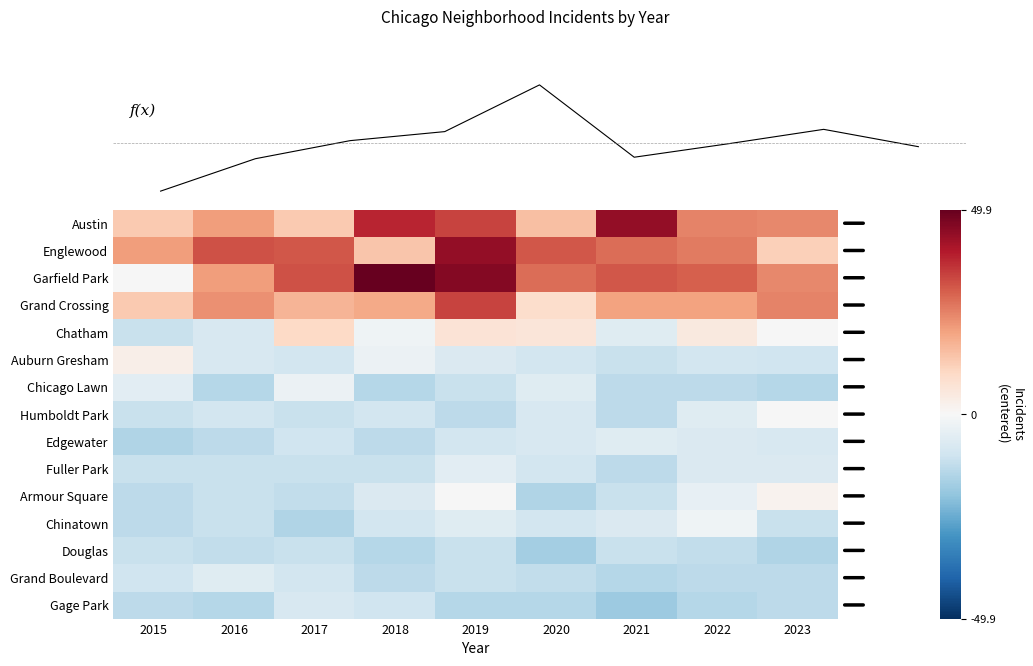

What is the minimum value shown in the chart?

-18.1